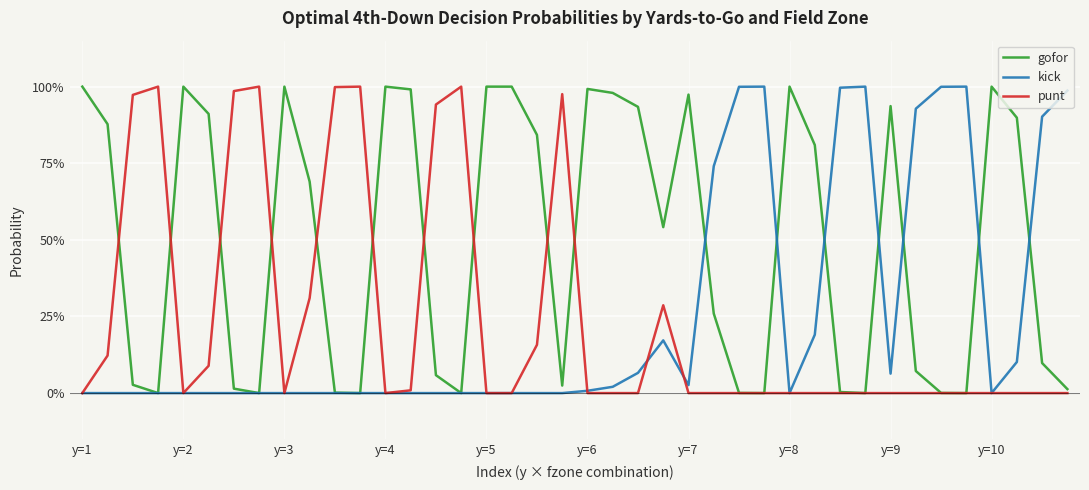

Which series has the largest total across all categories?

gofor